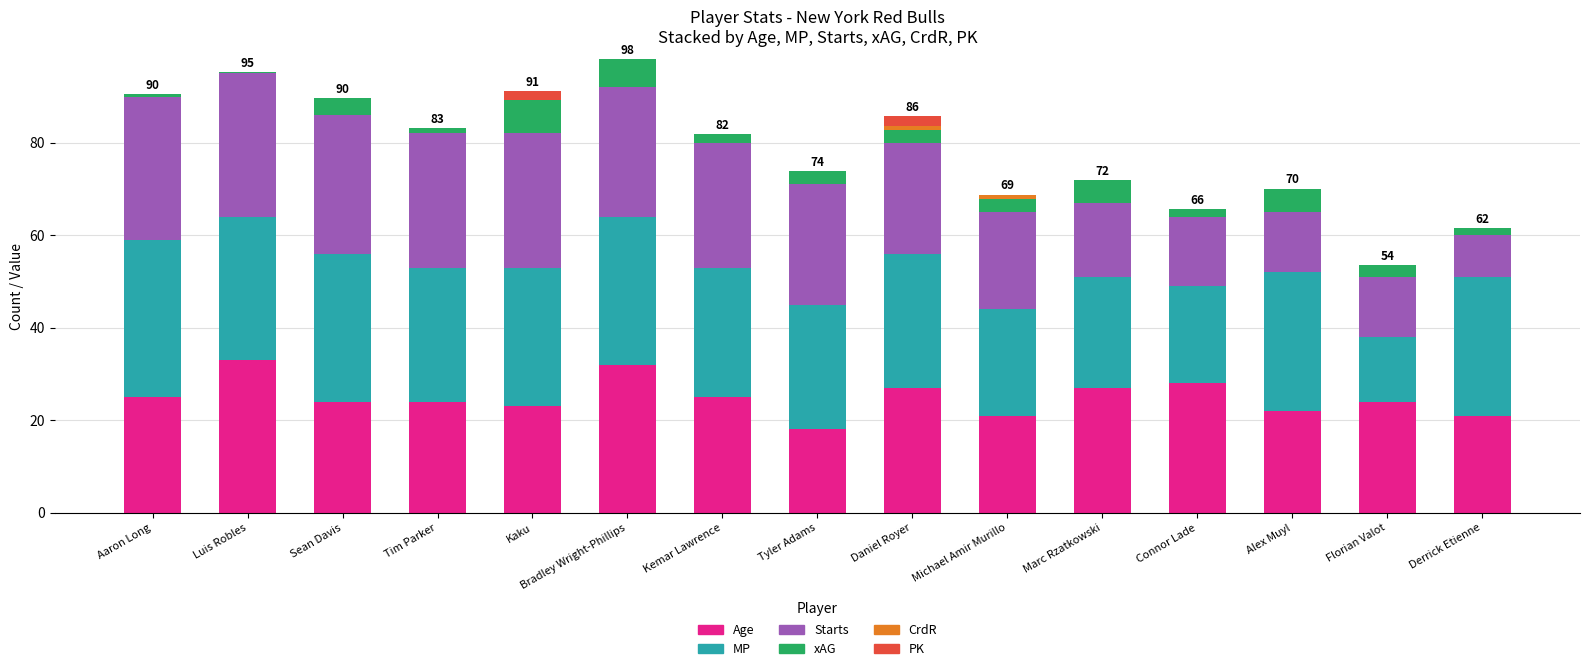

How many series are shown in this chart?

6